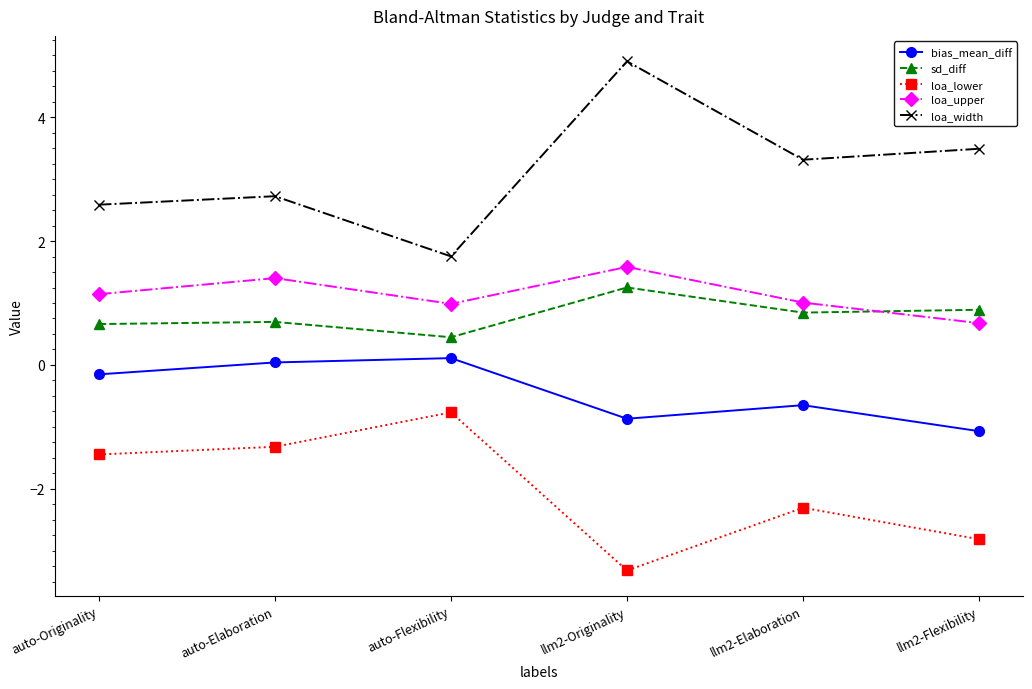

What is the label of the 5th point from the right?

auto-Elaboration